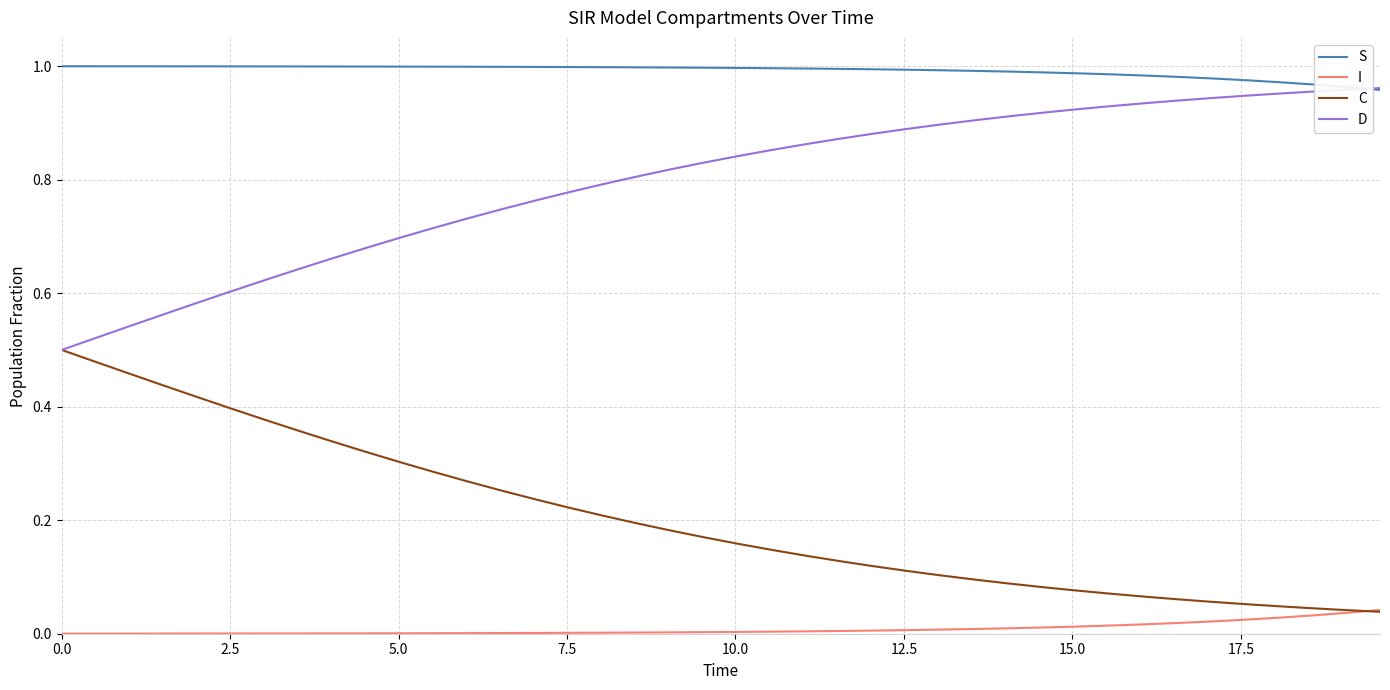

True or false: I and S cross at least once.

False